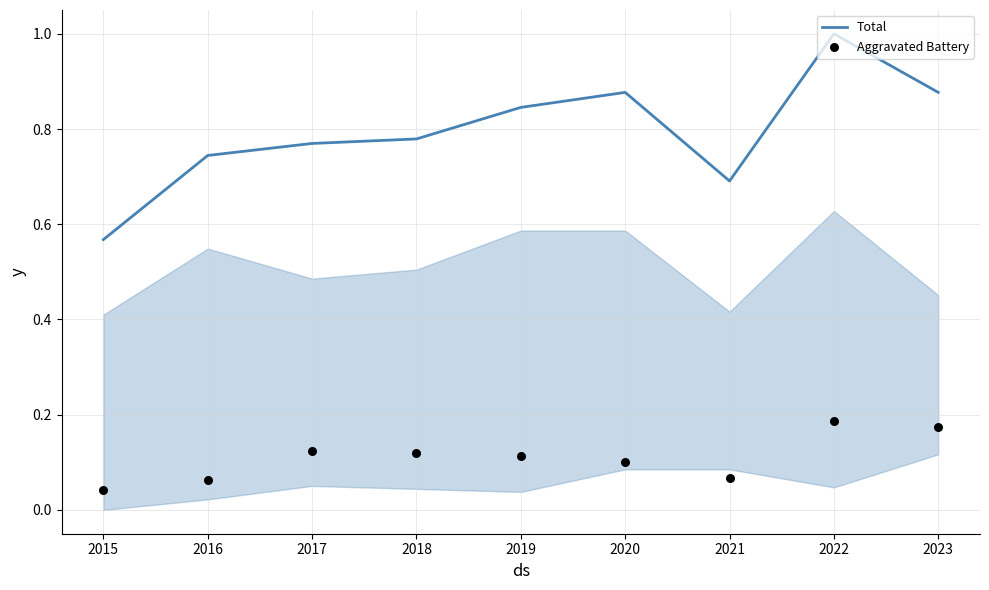

At how many categories does at least one series exceed 0?

9